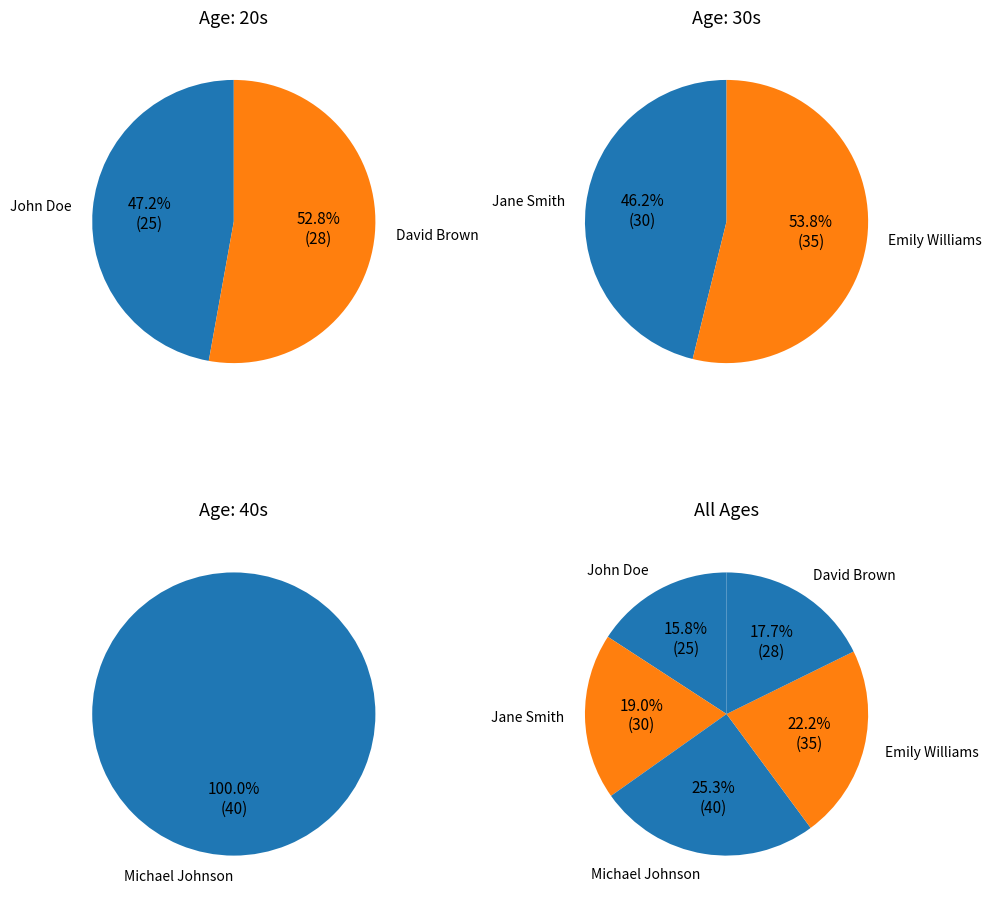

To the nearest percent, what is the average slice percentage?

20%